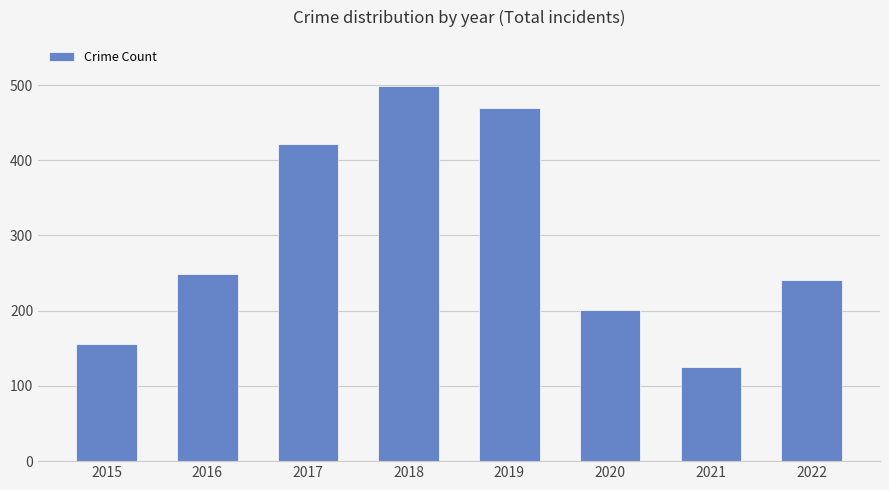

At which category does the chart reach its minimum across all series?

2021